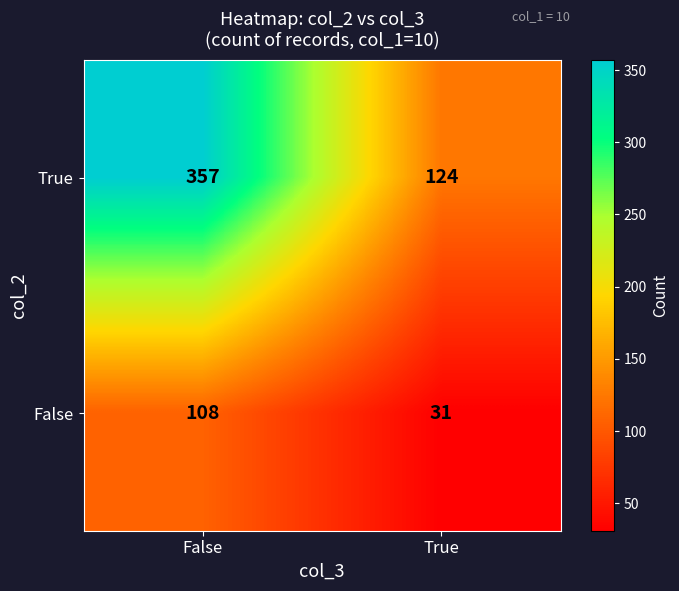

Reading right to left, what are all the values shown in this chart?

True: 124	357
False: 31	108